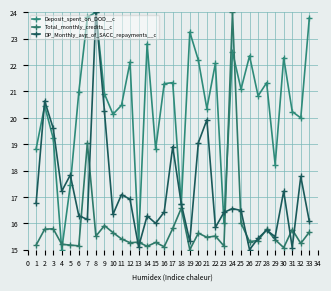

Is this an area chart (filled region under the line)?

No